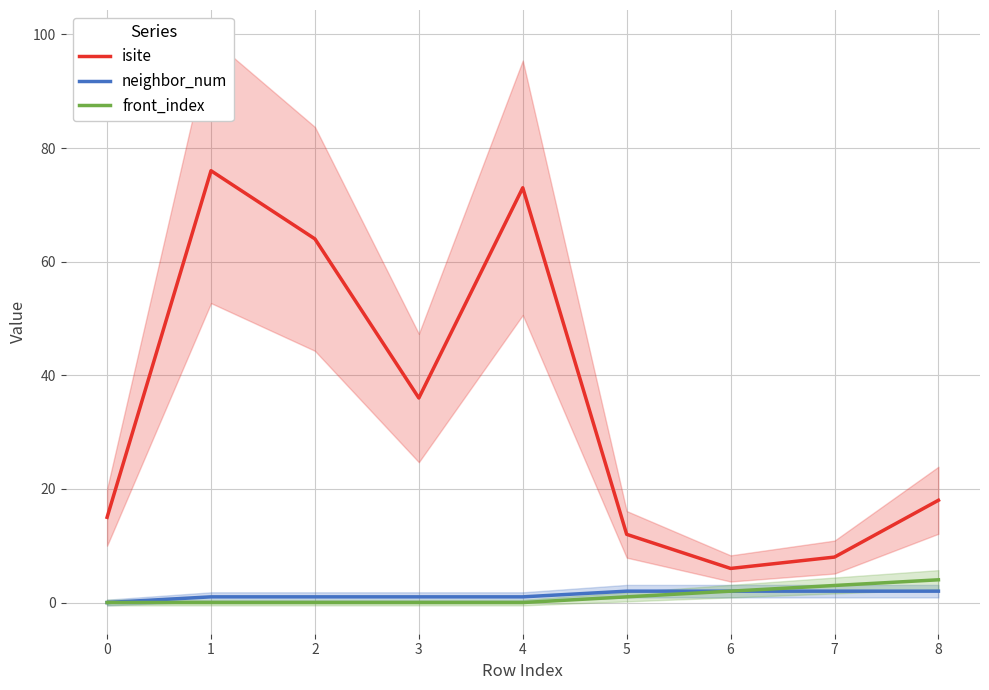

Reading left to right, transcribe all the data shown in this chart.

isite: 15	76	64	36	73	12	6	8	18
neighbor_num: 0	1	1	1	1	2	2	2	2
front_index: 0	0	0	0	0	1	2	3	4